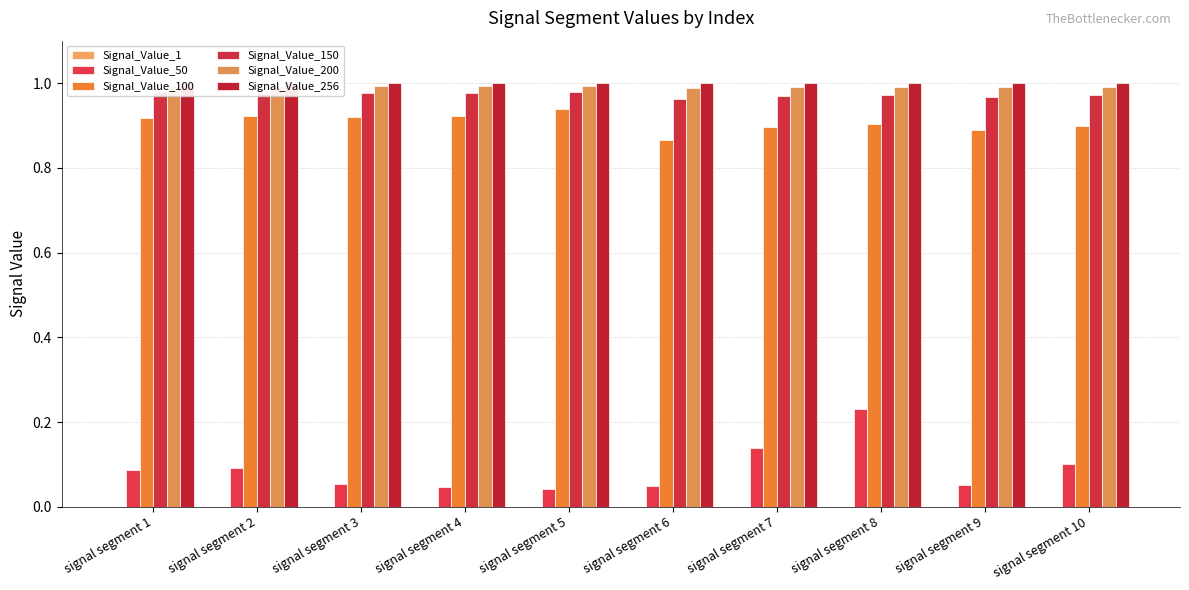

Does the chart contain stacked bars?

No